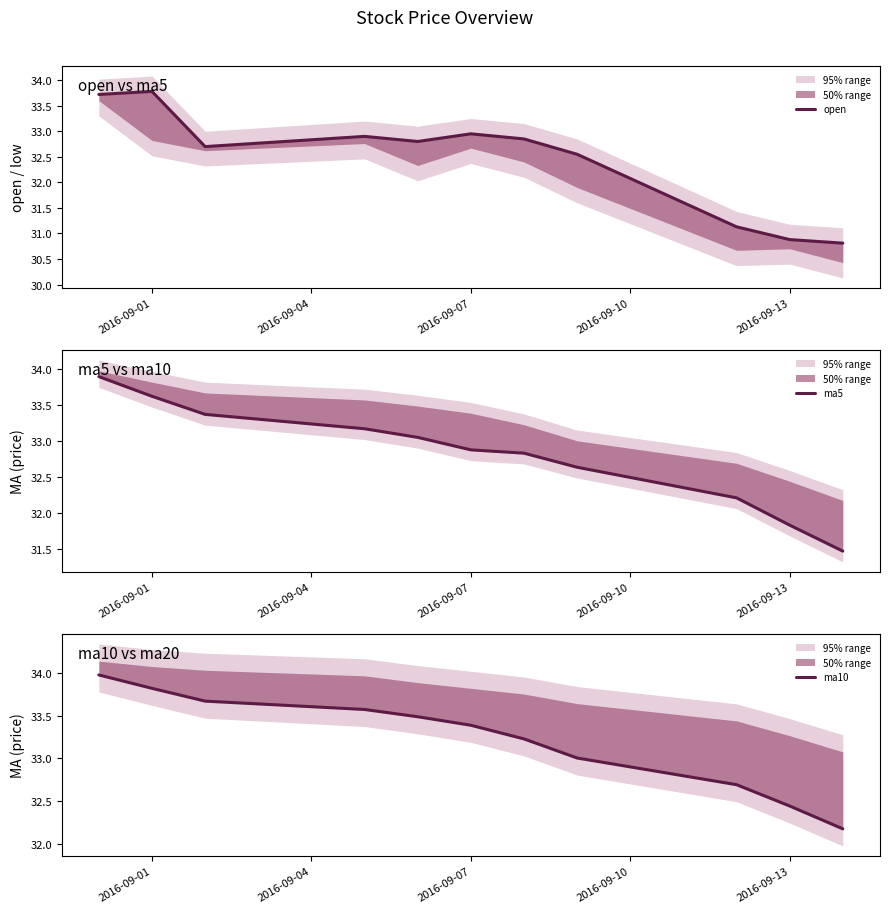

Reading left to right, what are all the values shown in this chart?

open: 33.7	33.8	32.7	32.9	32.8	33.0	32.9	32.5	31.1	30.9	30.8
ma5: 33.9	33.6	33.4	33.2	33.1	32.9	32.8	32.6	32.2	31.8	31.5
ma10: 34.0	33.8	33.7	33.6	33.5	33.4	33.2	33.0	32.7	32.4	32.2